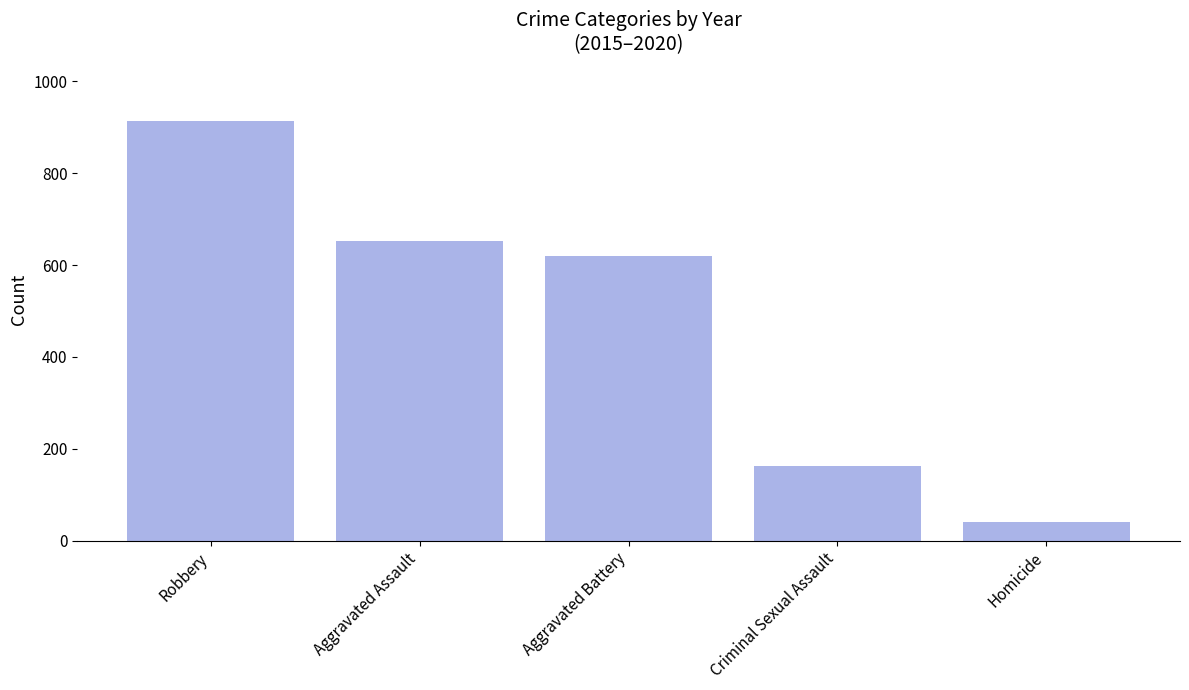

What is the greatest value displayed?

913